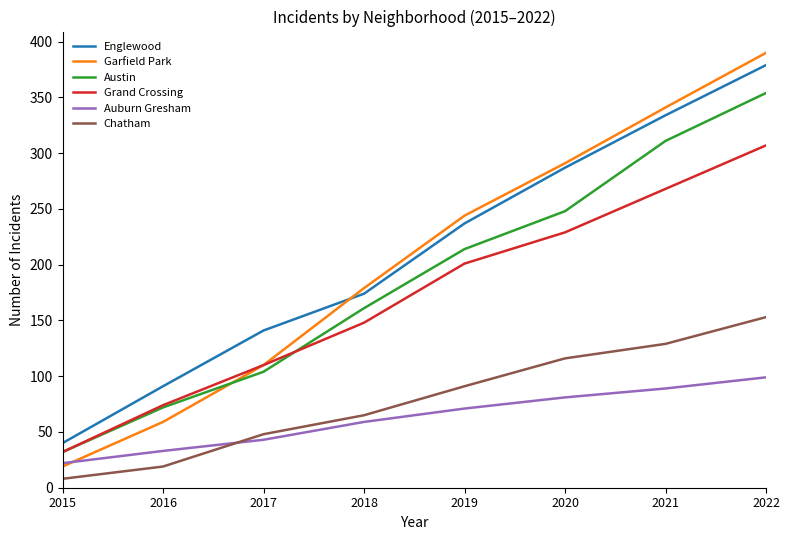

At which category does the chart reach its minimum across all series?

2015